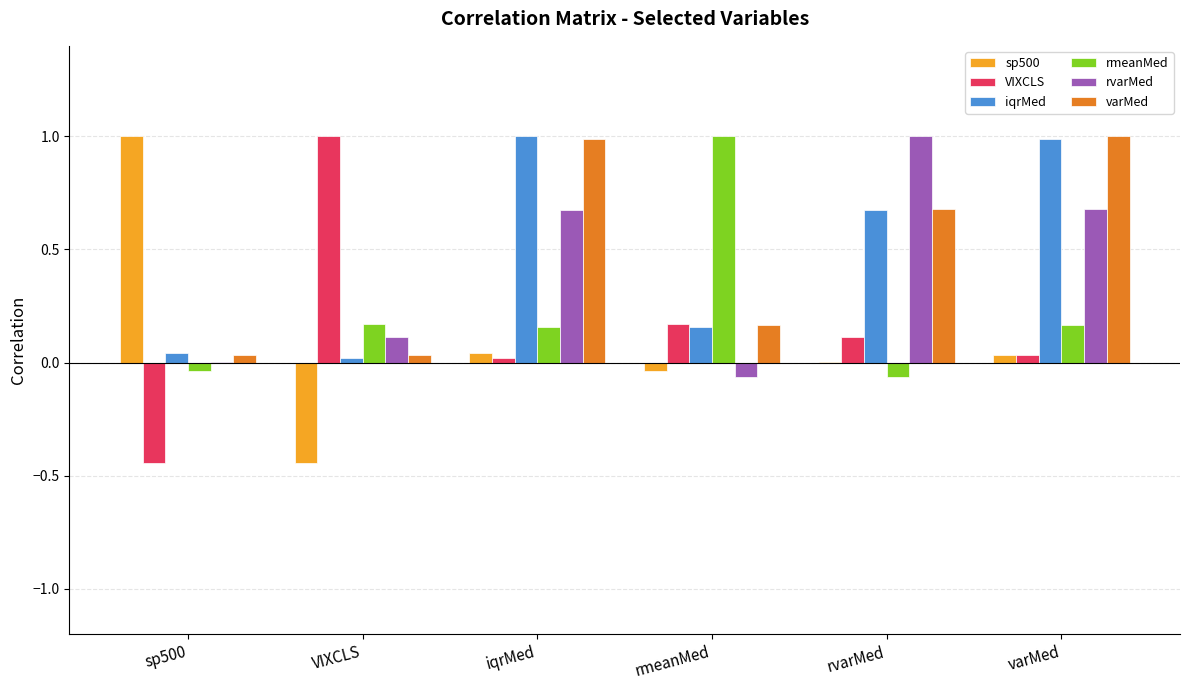

Which category has the highest value in the VIXCLS series?

VIXCLS